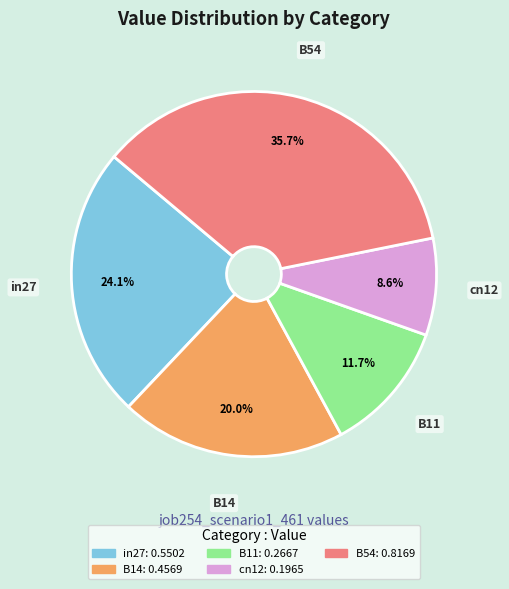

Rank the categories by value from lowest to highest.

cn12, B11, B14, in27, B54